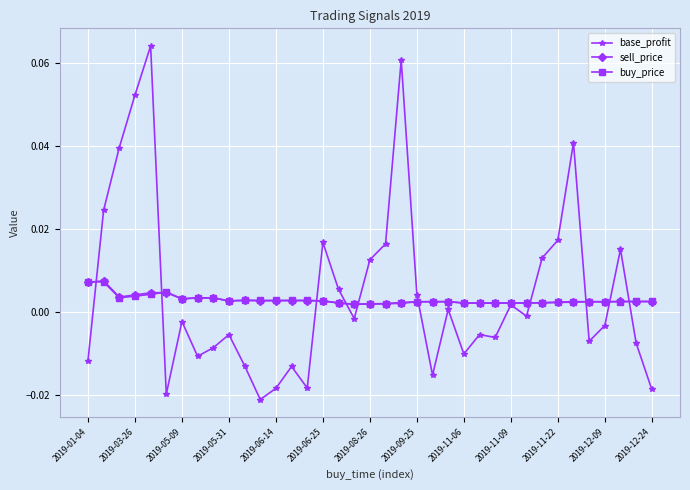

How many negative values does the base_profit series have?

21